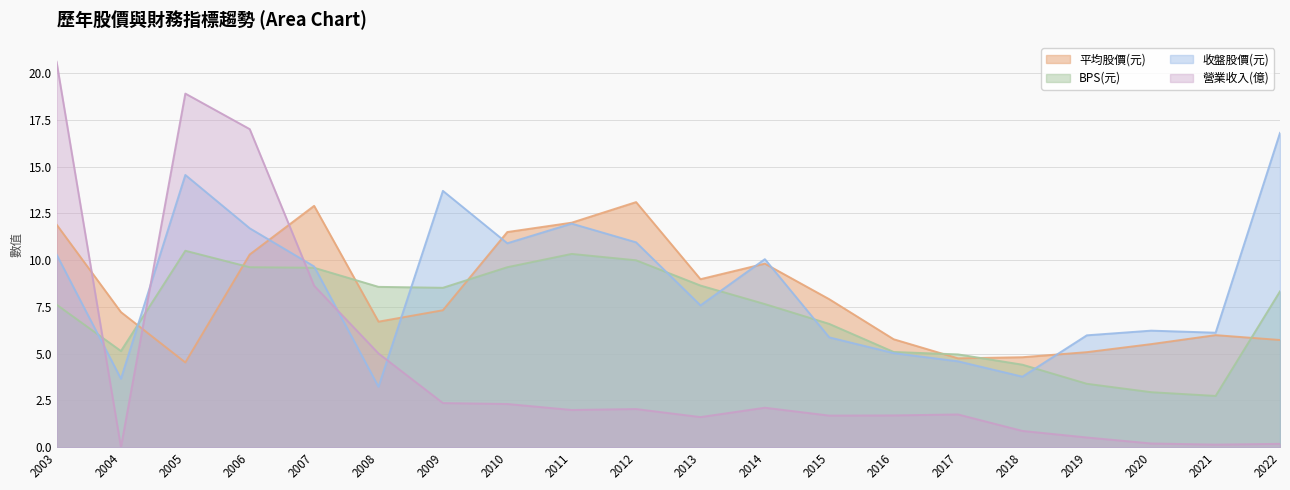

The value of 收盤股價(元) at 2019 is 6.0. True or false?

True